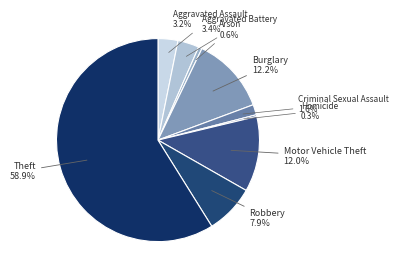

The Robbery slice represents 8% of the pie. True or false?

True